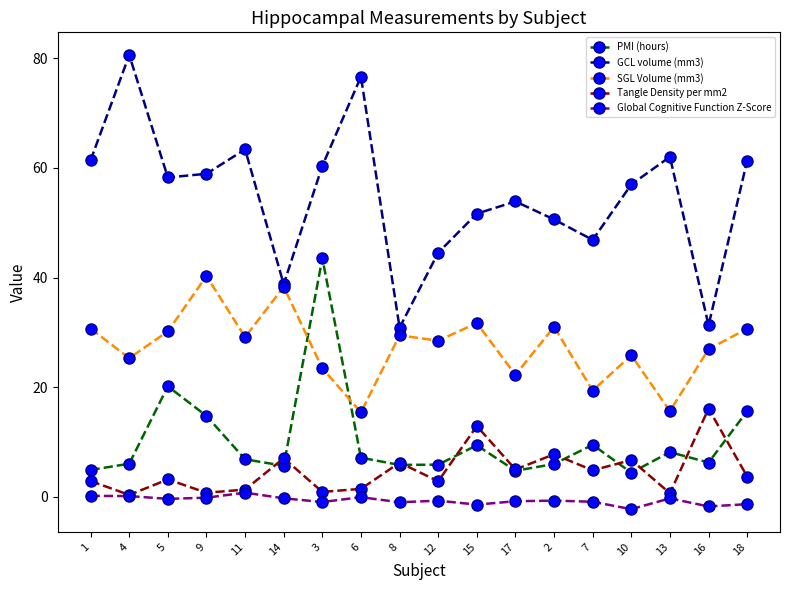

True or false: Tangle Density per mm2 and GCL volume (mm3) intersect in this chart.

False